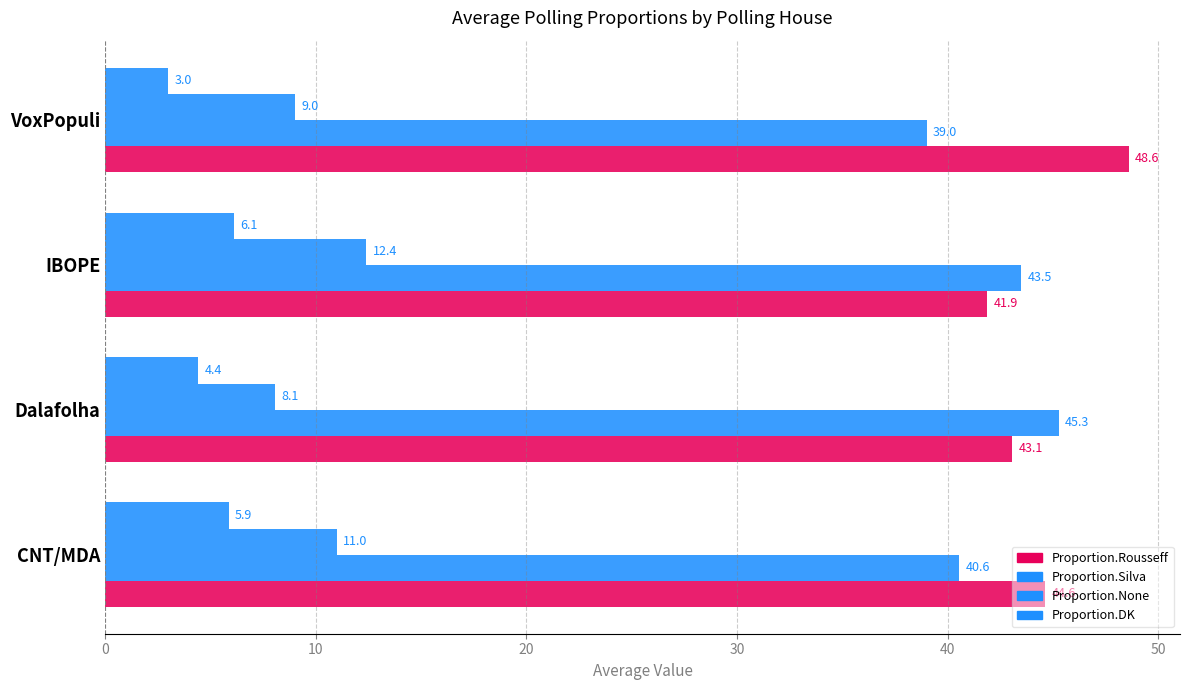

How many values in the Proportion.DK series are below 5?

2